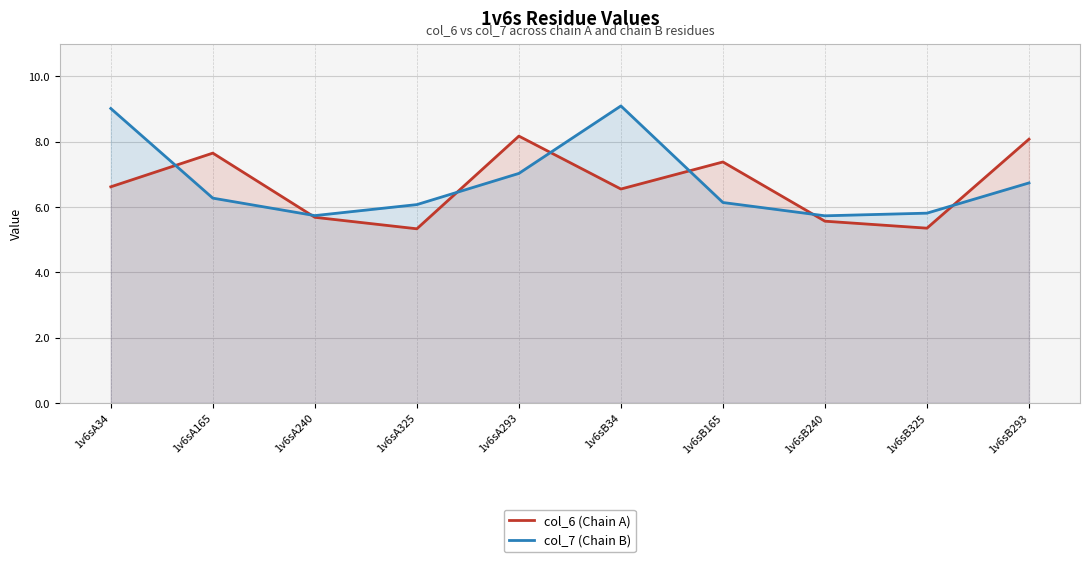

What is the average value of the col_6 (Chain A) series?

6.6